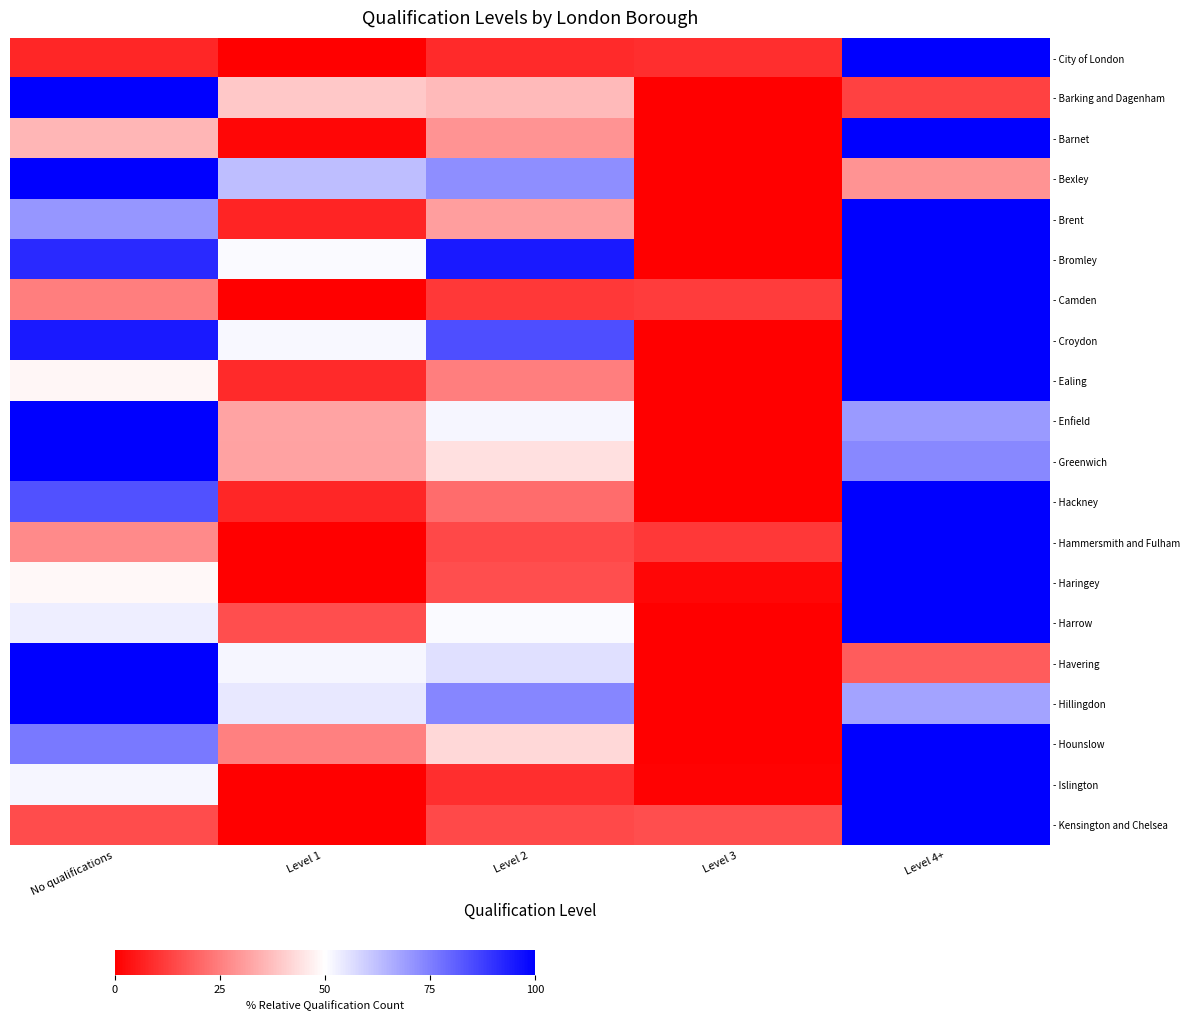

Which has a higher value, Level 3 or Level 2?

Level 3